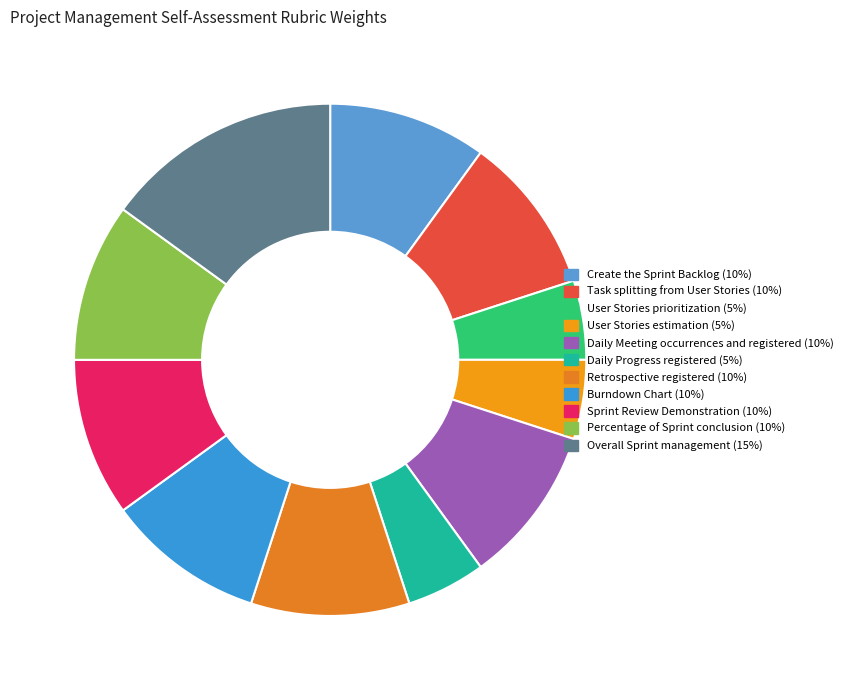

Which category has the biggest portion of the pie?

Overall Sprint management